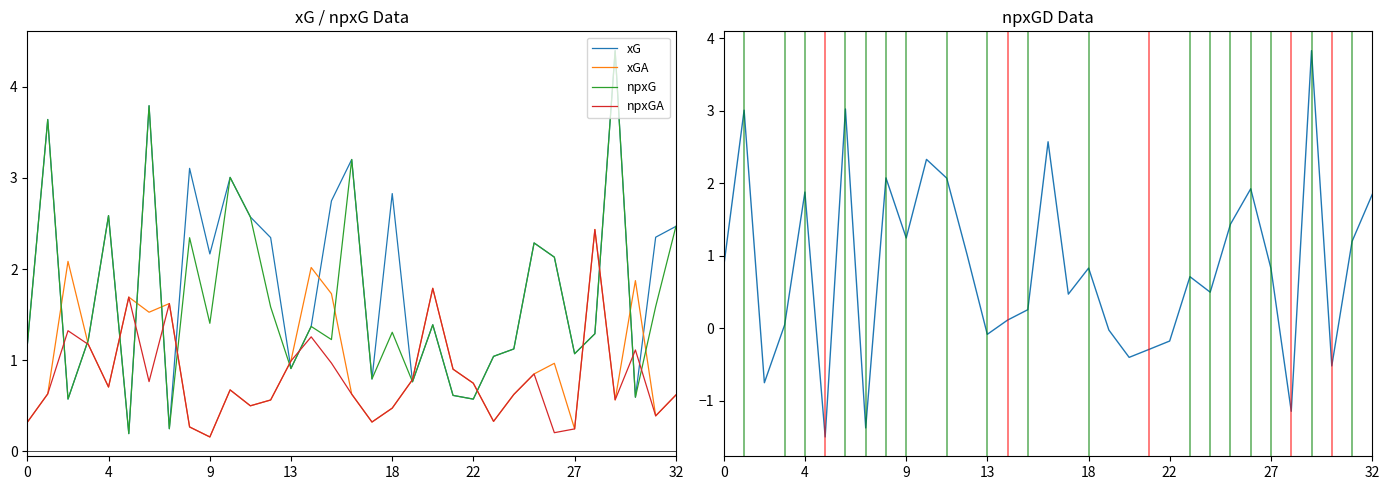

True or false: xGA and npxGD intersect in this chart.

True